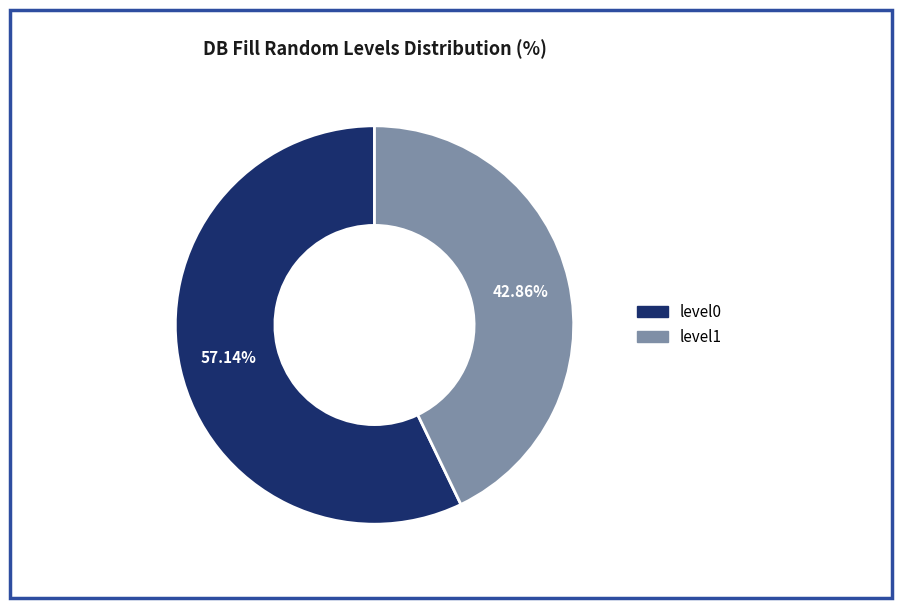

Is there any slice that represents more than half of the pie?

Yes